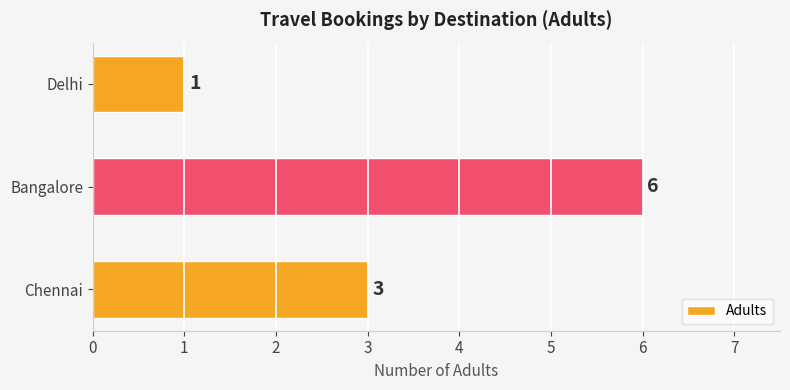

Does the chart contain stacked bars?

No